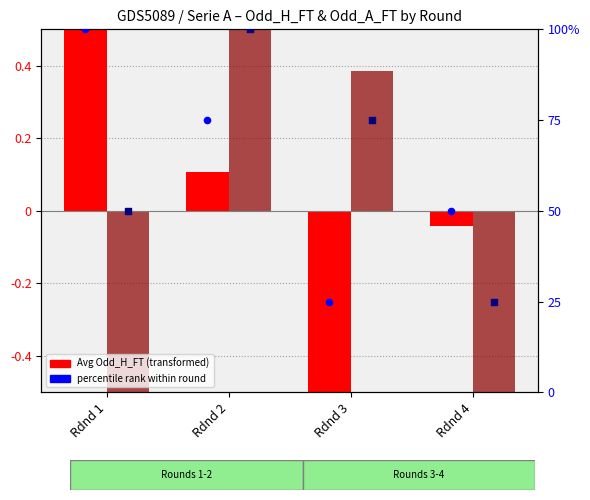

Which series has the widest spread of Y values?

pct rank Odd_H_FT